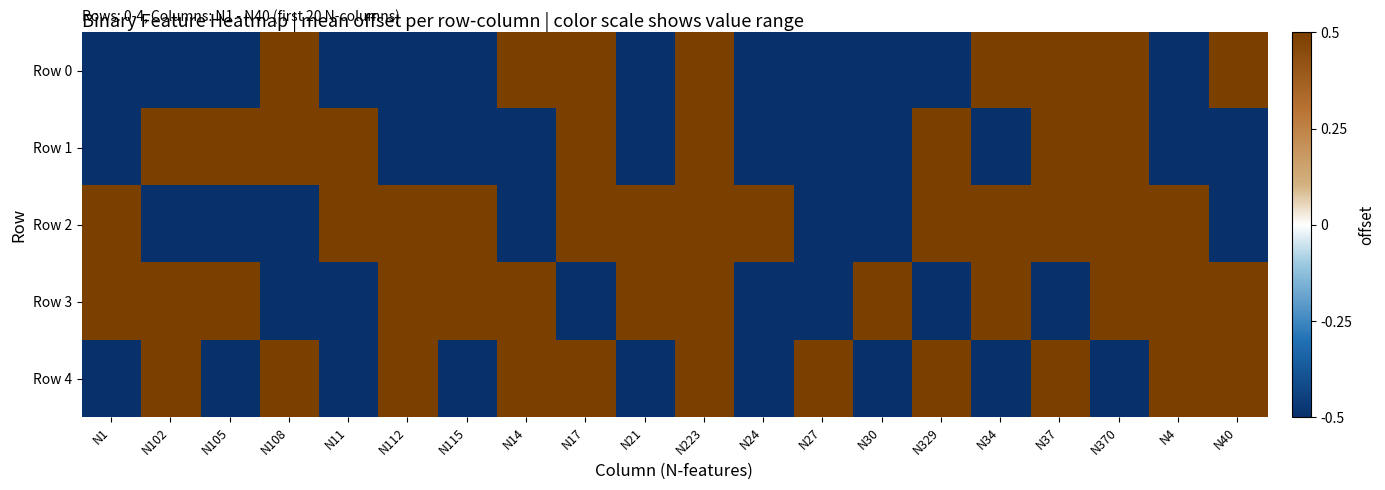

Which series has the largest total across all categories?

Row 2